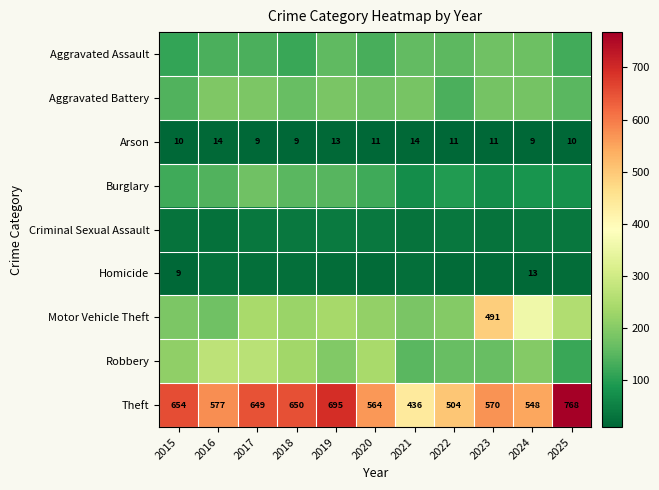

What is the sum of all Theft values?

6615